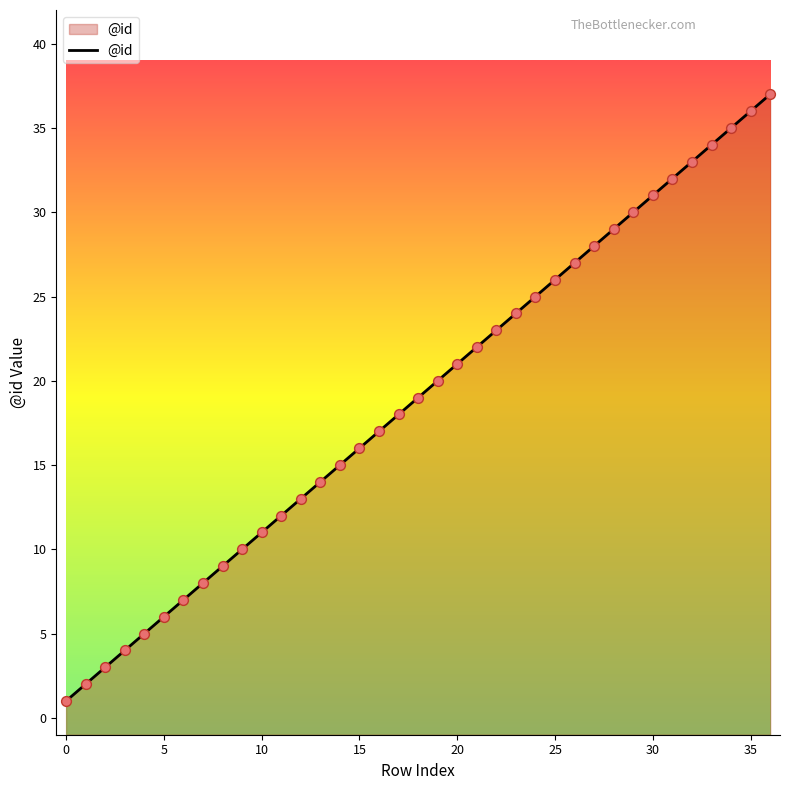

Between 20 and 36, which is larger?

36